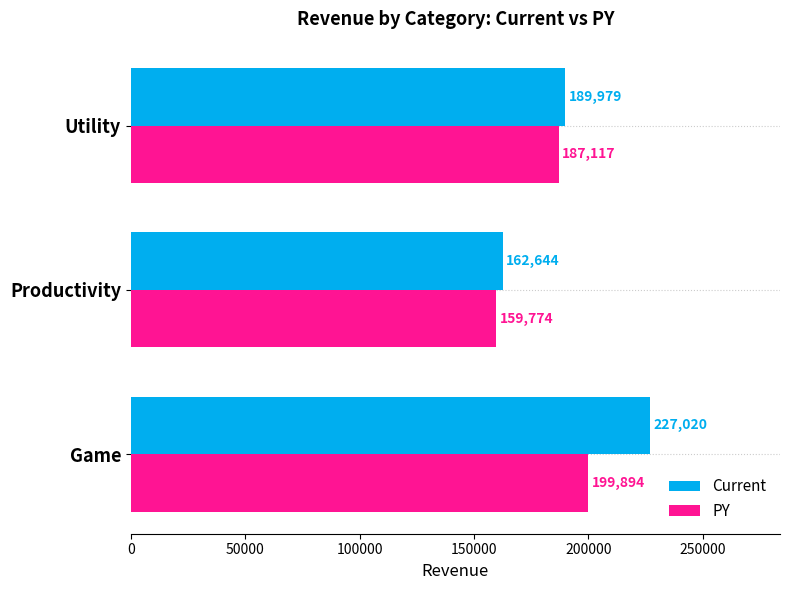

The Current series shows 33297 at Productivity. True or false?

False